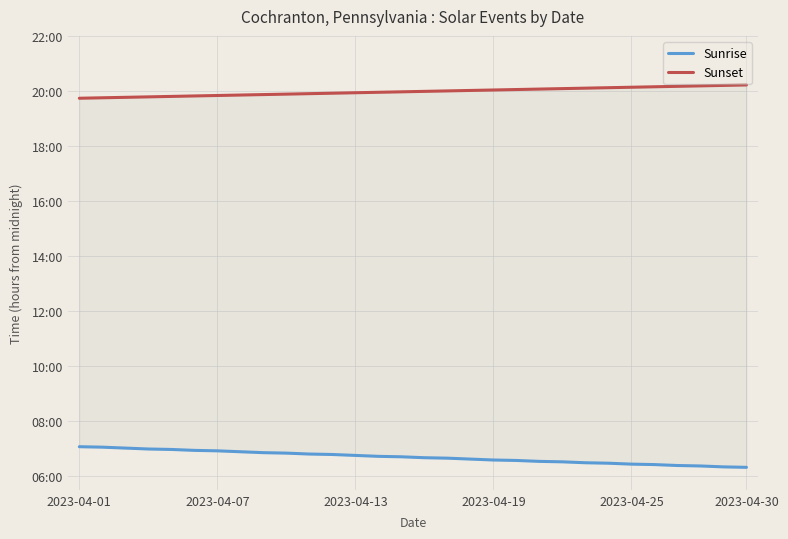

True or false: Sunrise and Sunset intersect in this chart.

False